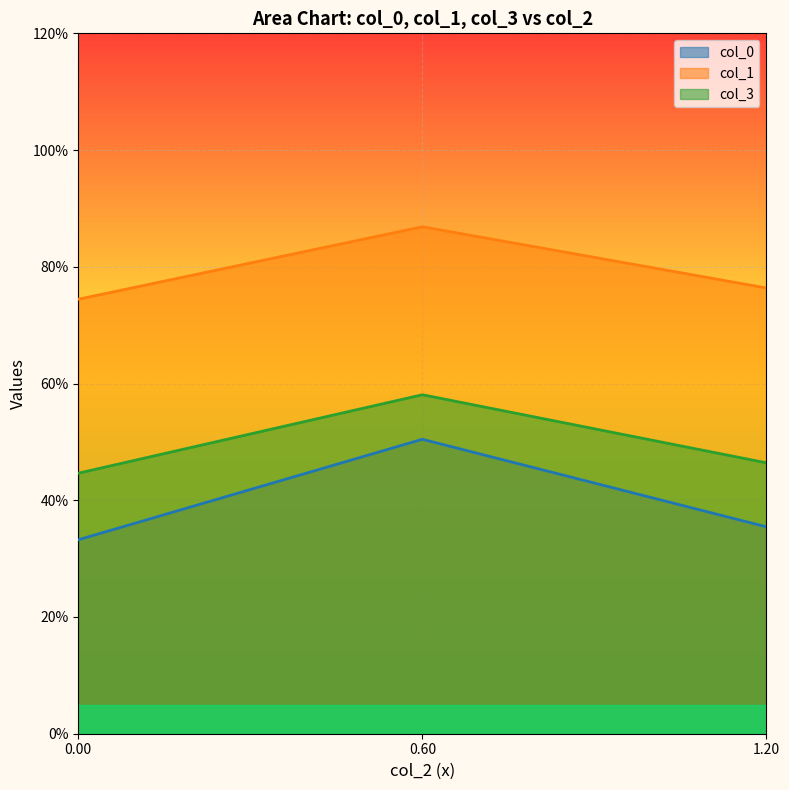

What are all the series names shown in the legend?

col_0, col_1, col_3